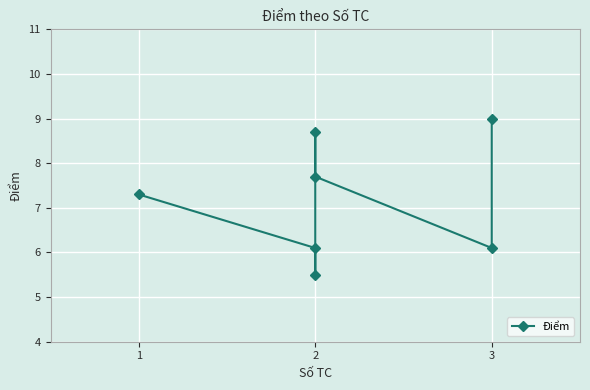

Reading right to left, transcribe all the data shown in this chart.

9.0	6.1	7.7	8.7	5.5	6.1	7.3